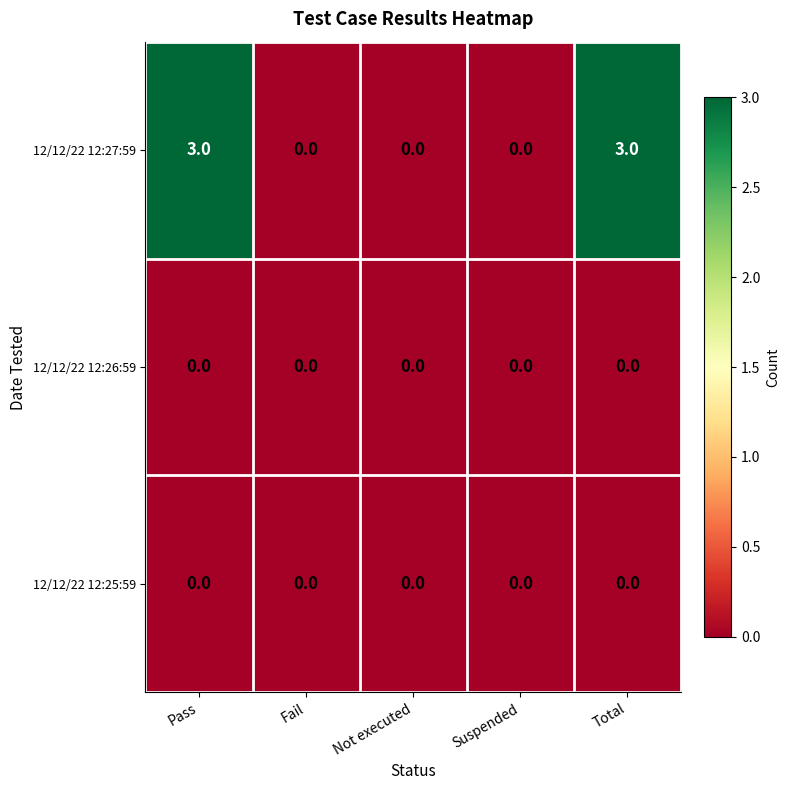

Reading left to right, extract all data points from this chart.

12/12/22 12:27:59: Pass=3	Fail=0	Not executed=0	Suspended=0	Total=3
12/12/22 12:26:59: Pass=0	Fail=0	Not executed=0	Suspended=0	Total=0
12/12/22 12:25:59: Pass=0	Fail=0	Not executed=0	Suspended=0	Total=0